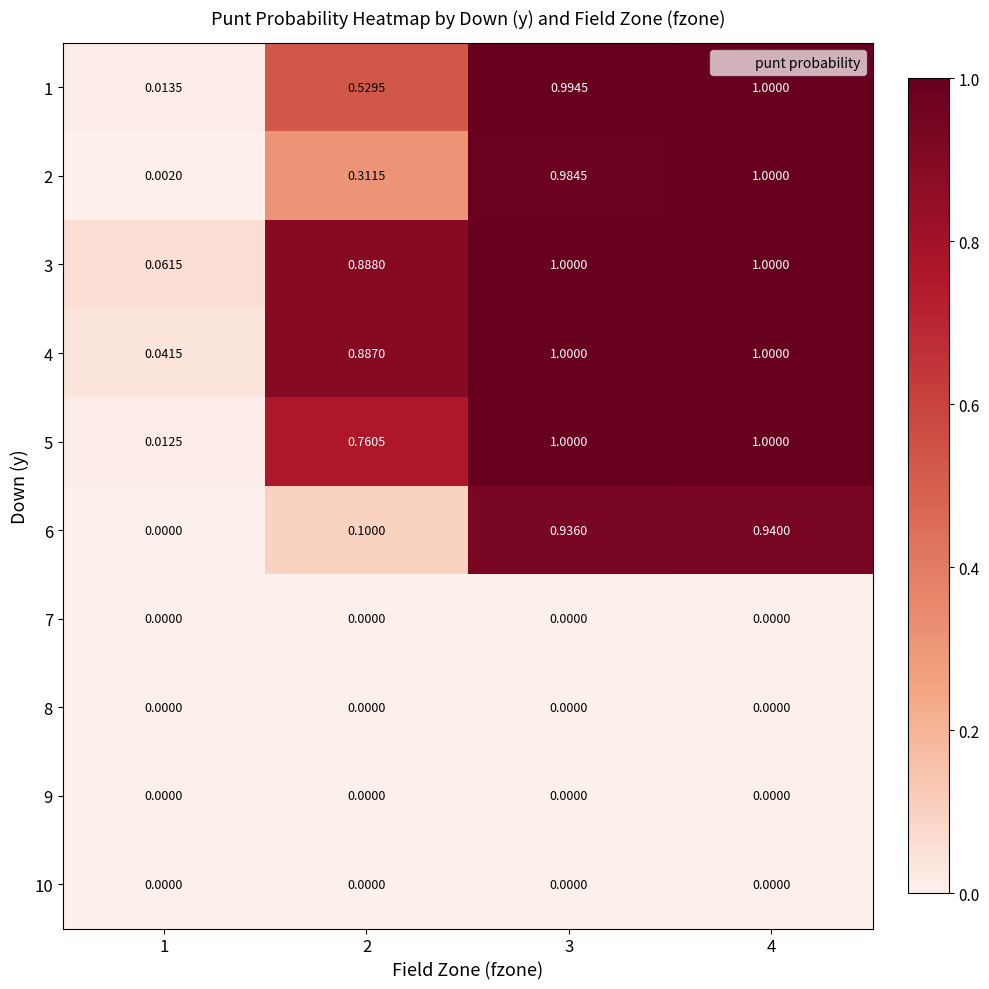

Is the value of 1 at 2 greater than the value of 8 at 3?

Yes